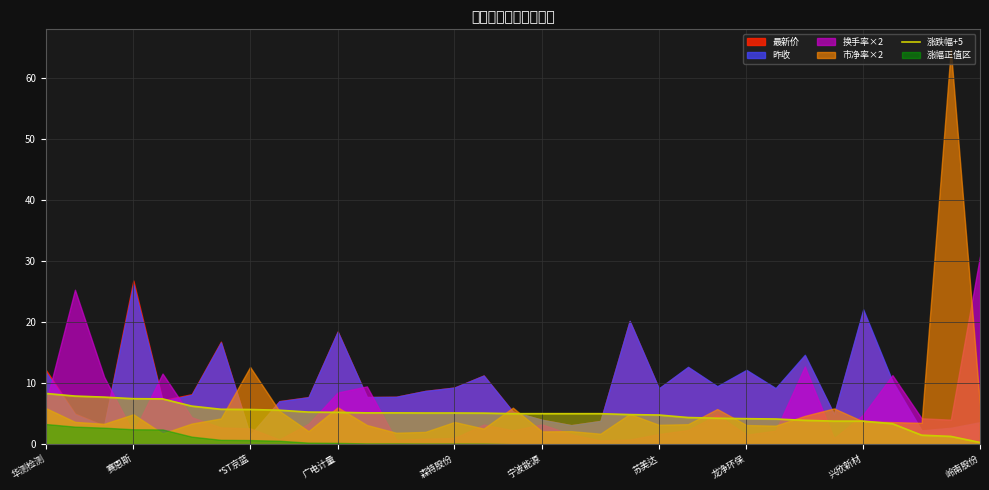

How many categories are shown in the chart?

33